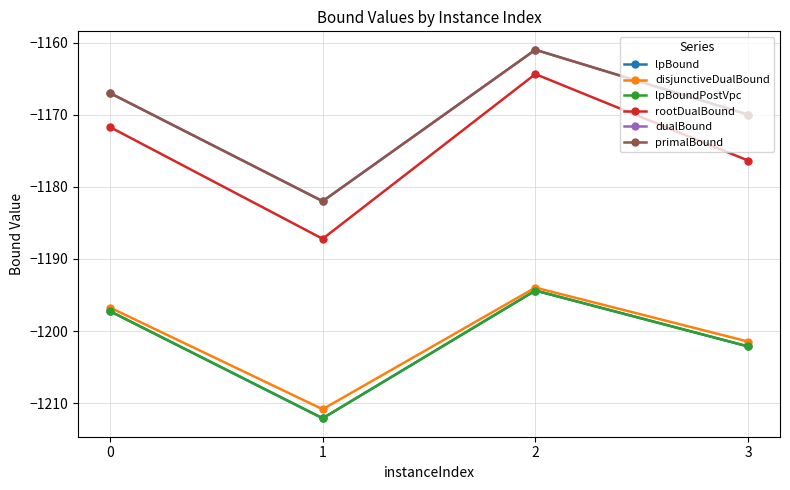

True or false: dualBound and rootDualBound intersect in this chart.

False